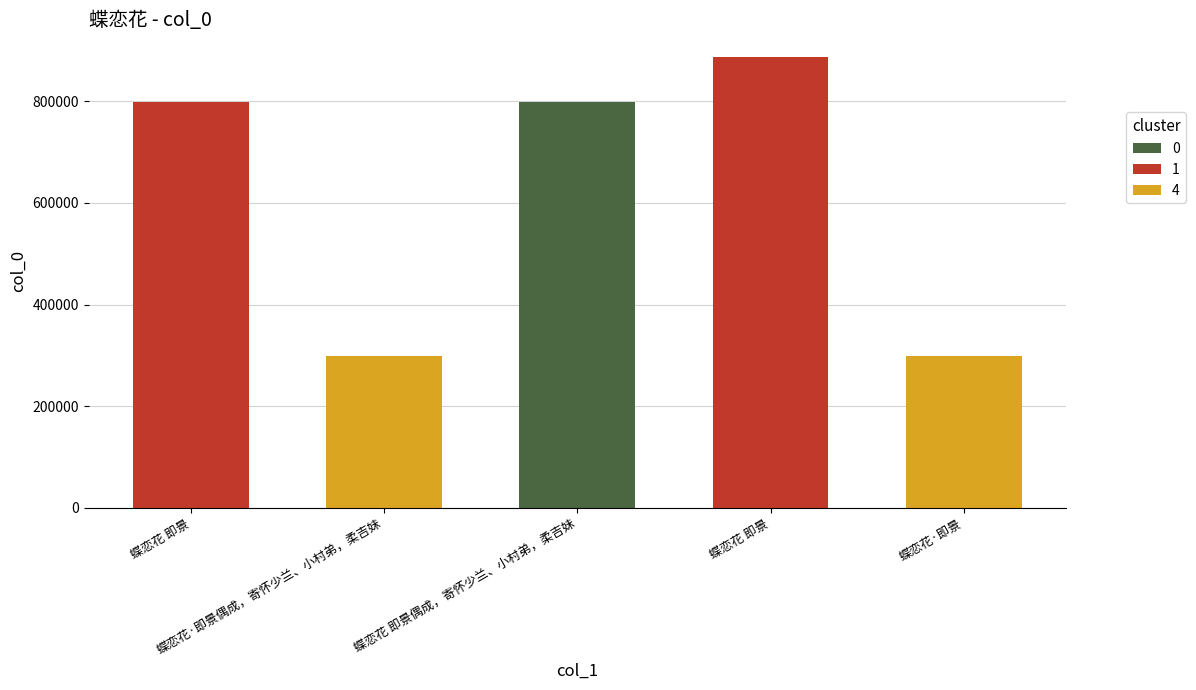

Reading left to right, extract all data points from this chart.

797740	299029	797712	886956	299013